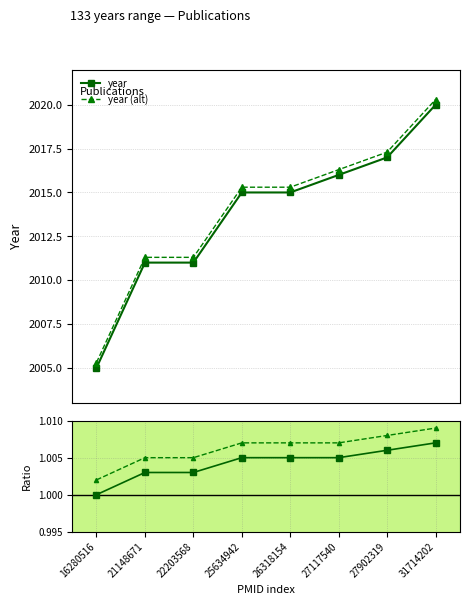

Which has a higher value, 27117540 or 26318154?

27117540